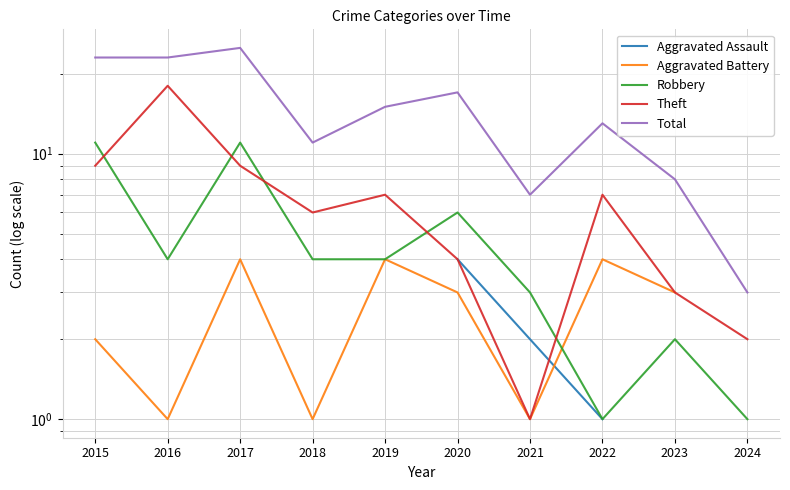

How many values in Aggravated Assault are above zero?

4